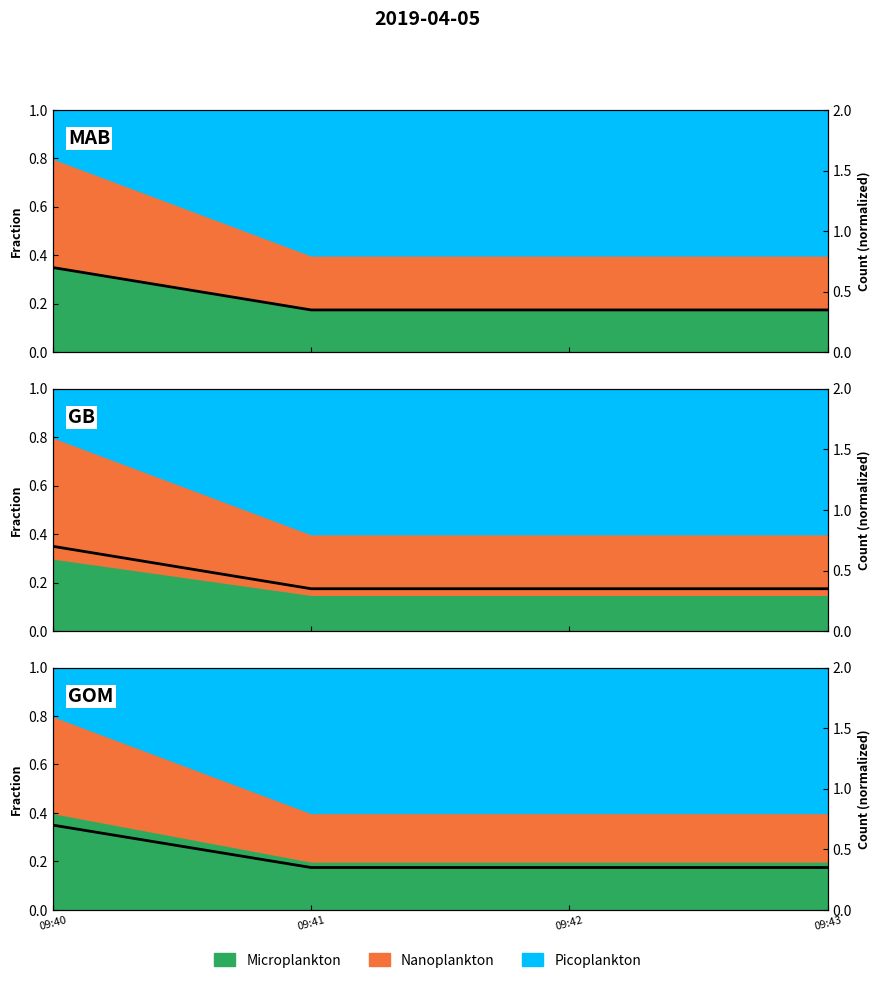

What is the difference between the maximum and minimum values?

0.3